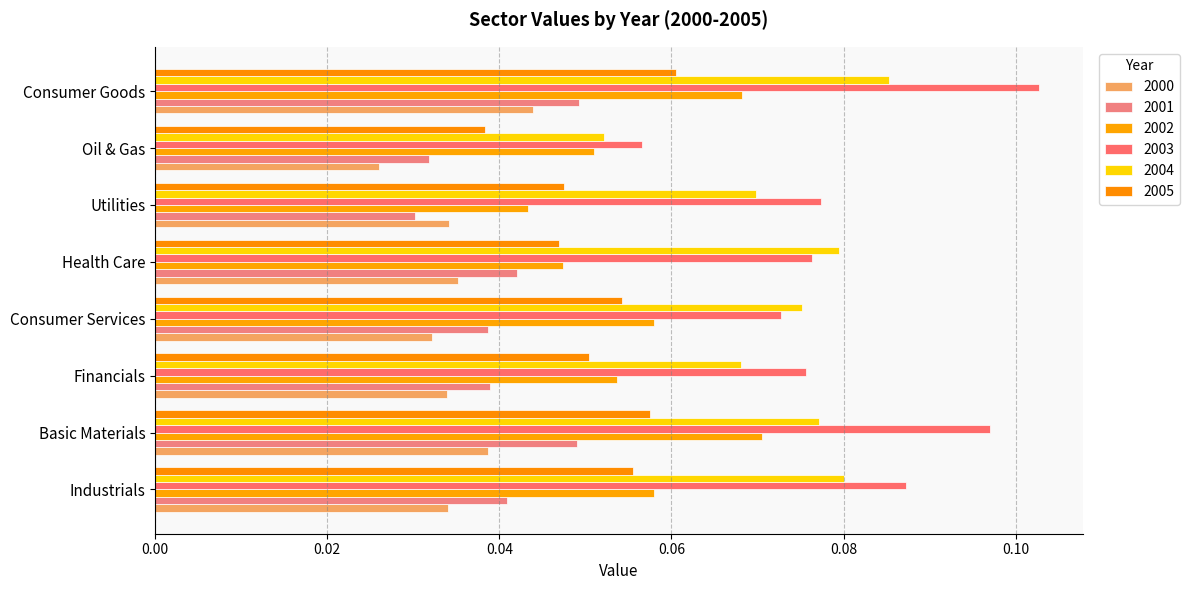

What is the total value across all series at Utilities?

0.3